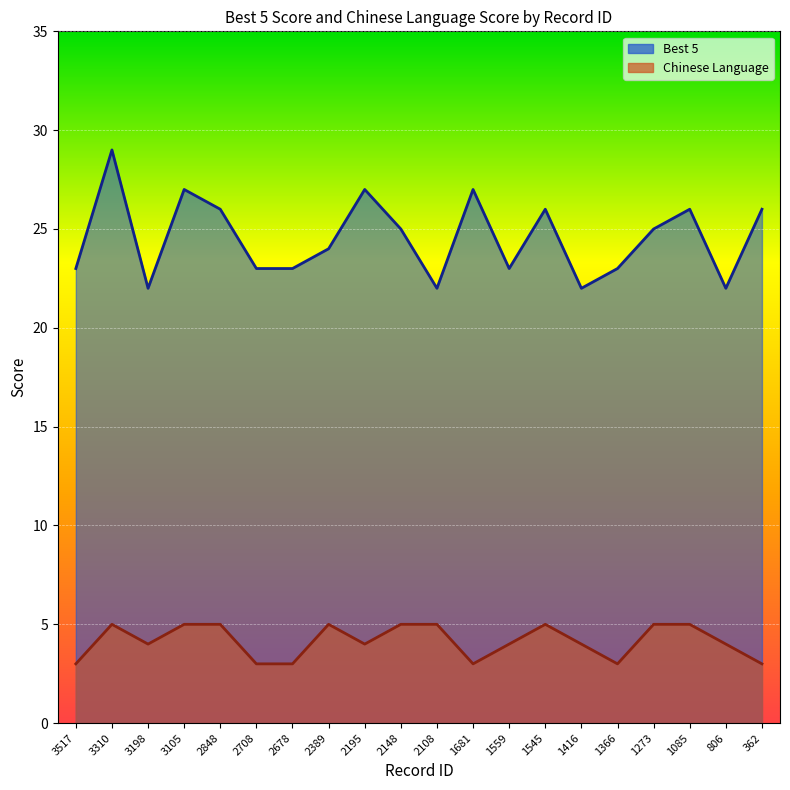

What is the difference between the Best 5 values at 3198 and 2848?

4